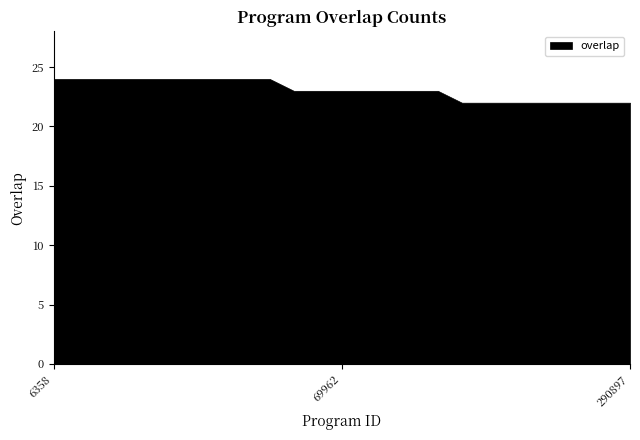

Reading left to right, list all the values displayed in this chart.

24	24	24	24	24	24	24	24	24	24	23	23	23	23	23	23	23	22	22	22	22	22	22	22	22